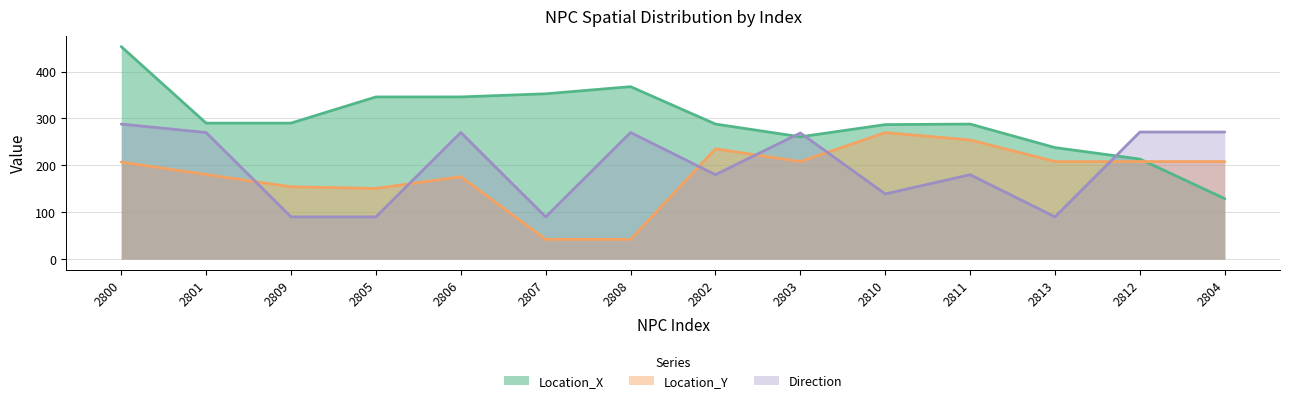

Where is the first local maximum for Direction?

2806